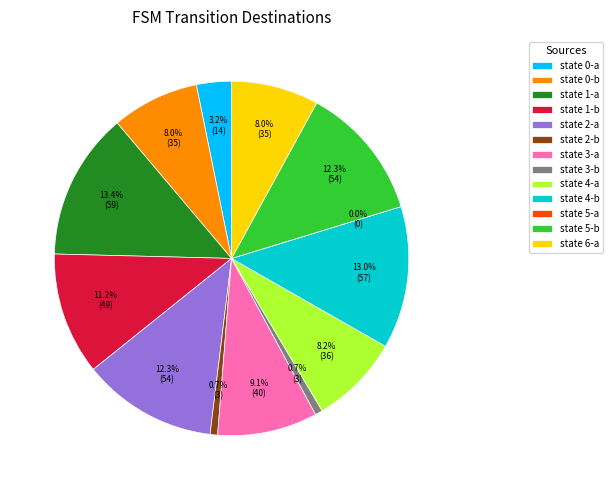

To the nearest percent, what is the average slice percentage?

8%